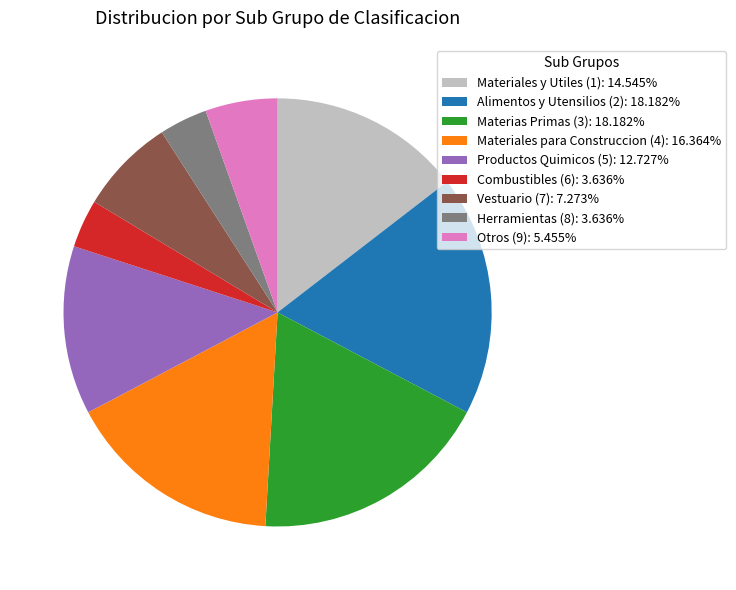

Is Productos Quimicos (5): 12.727% the majority of the pie?

No